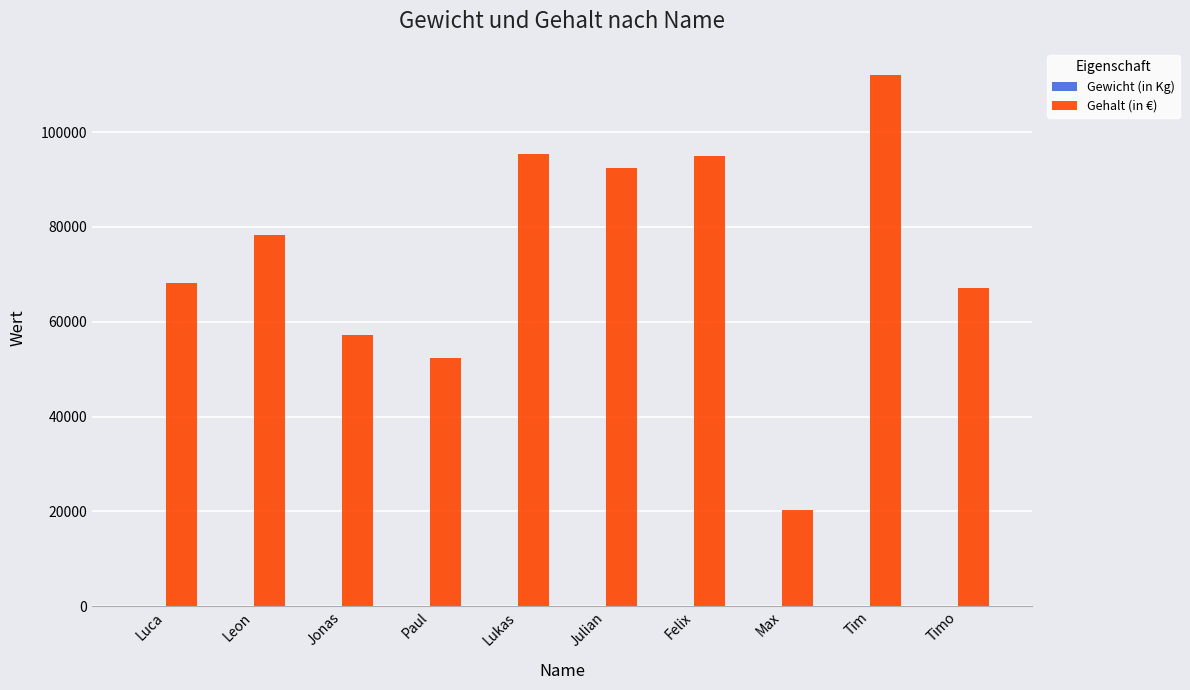

True or false: Gehalt (in €) has a value of 36408 at Max.

False